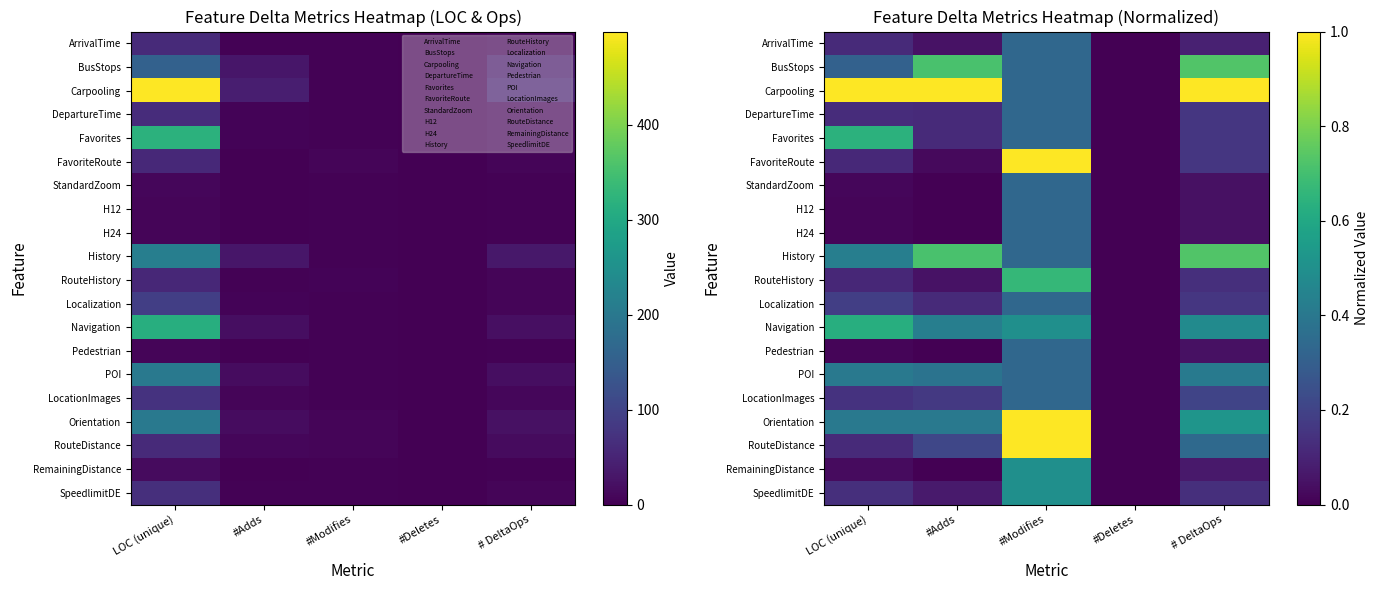

Between #Modifies and # DeltaOps, which is larger?

#Modifies